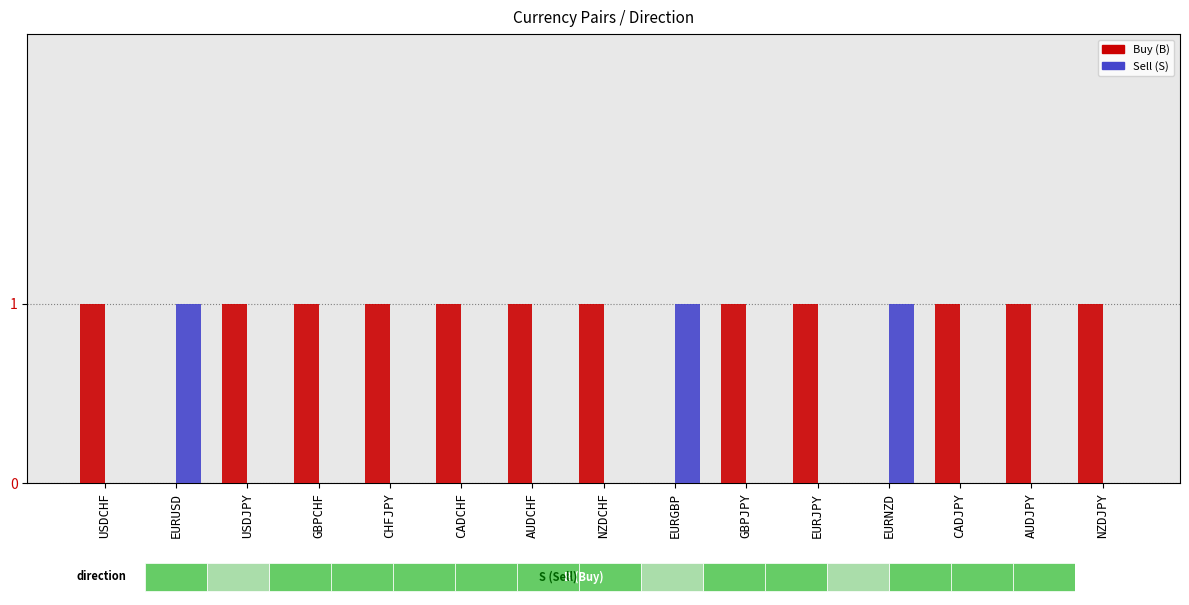

Is the value of Sell (S) at CADCHF greater than the value of Buy (B) at AUDCHF?

No